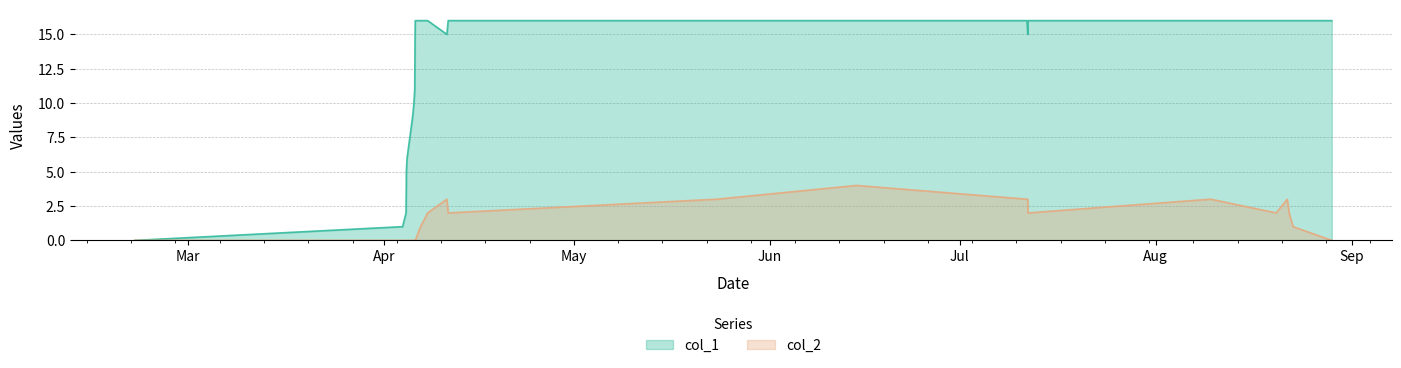

True or false: col_1 and col_2 intersect in this chart.

False